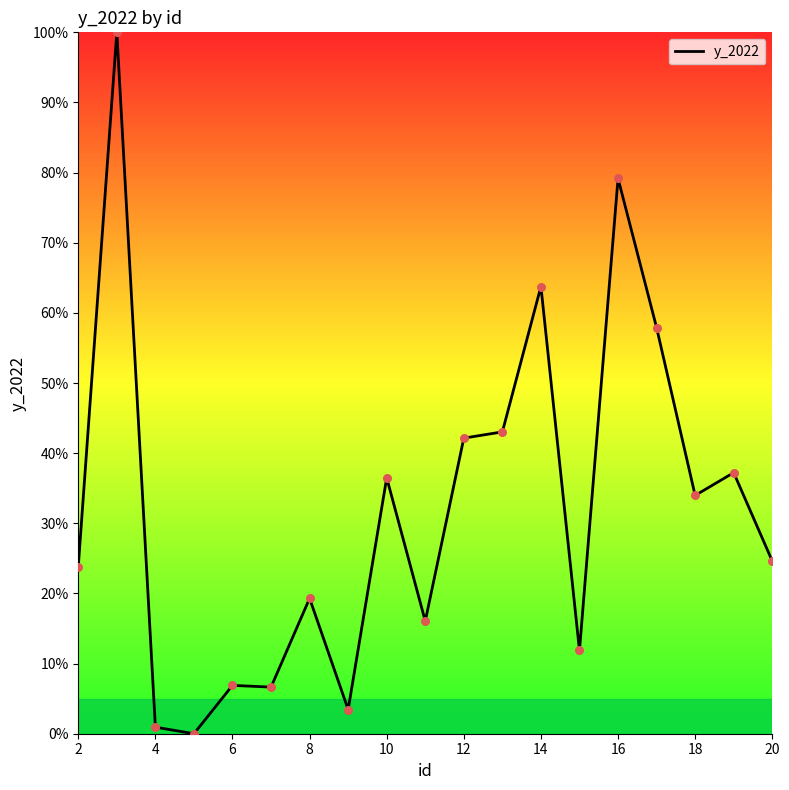

What is the greatest value displayed?

100.0